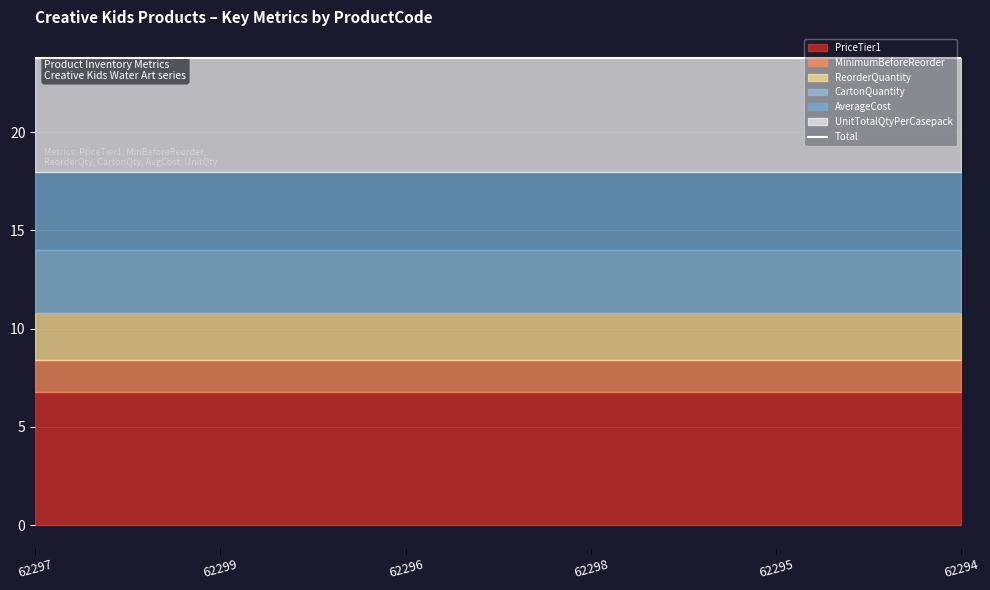

True or false: AverageCost has more than 0 points higher than both neighbors.

False